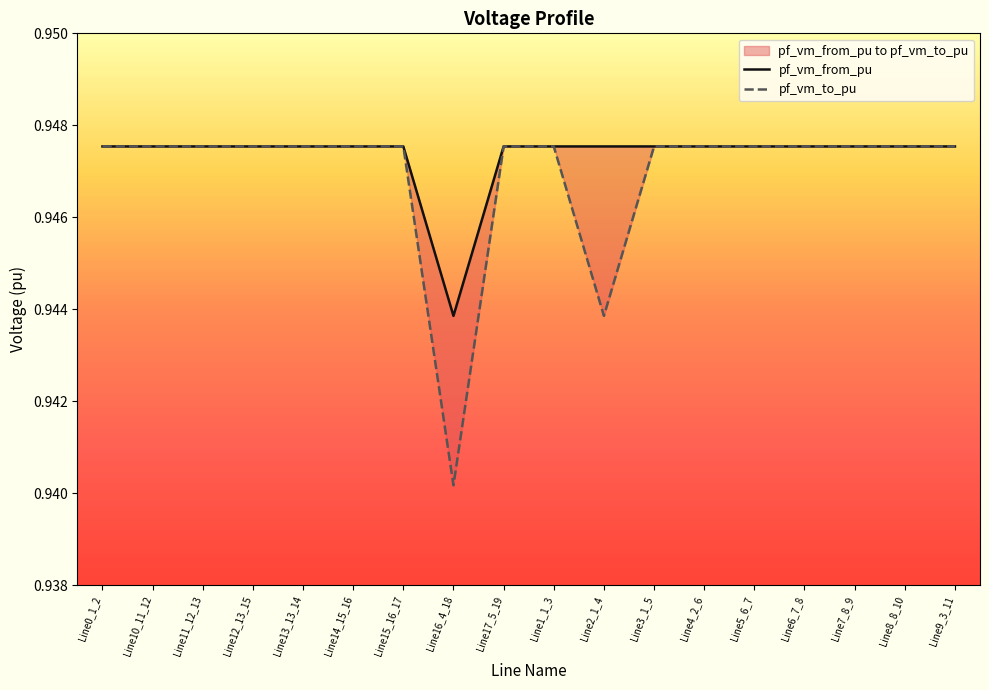

Read the pf_vm_to_pu value at Line5_6_7.

0.9